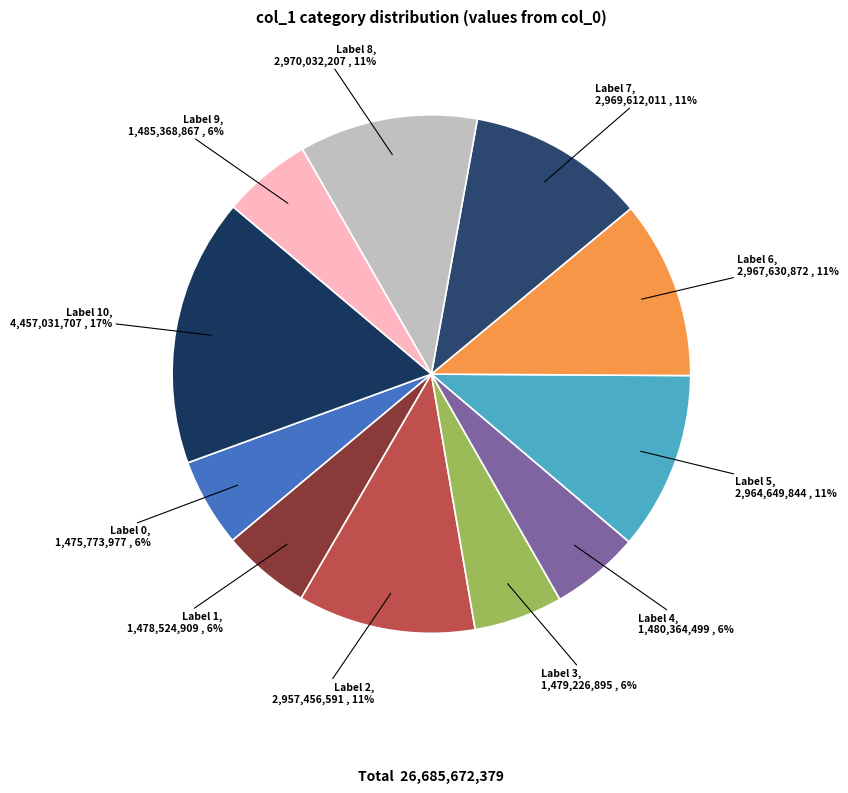

To the nearest percent, what is the average slice percentage?

9%